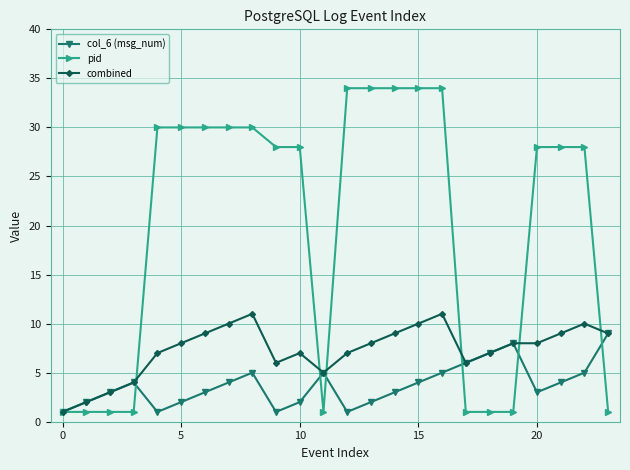

List the series in order of their overall mean, lowest first.

col_6 (msg_num), combined, pid